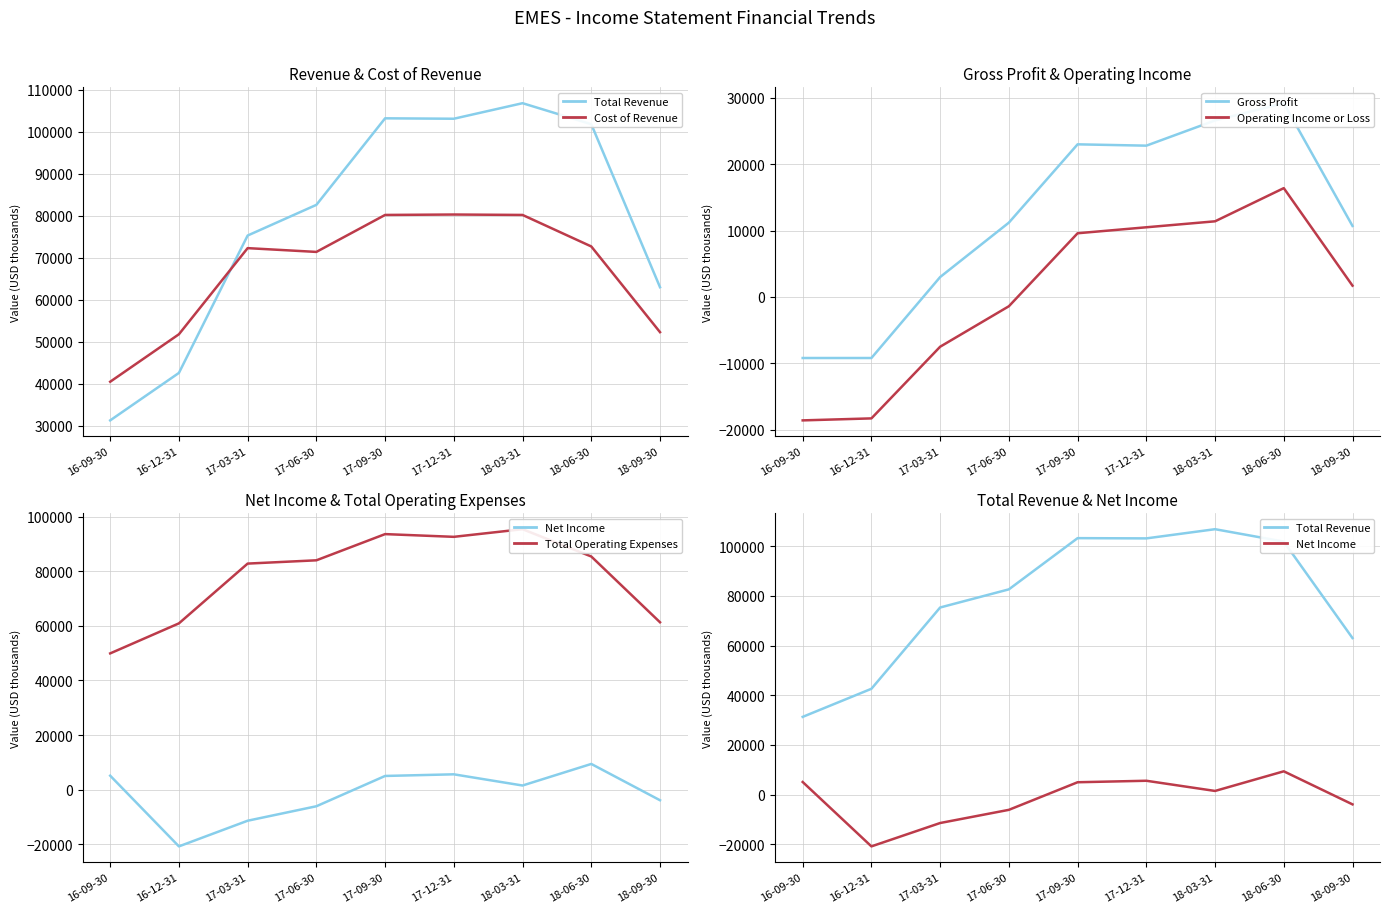

Between 17-06-30 and 18-06-30, which series saw the biggest shift?

Total Revenue